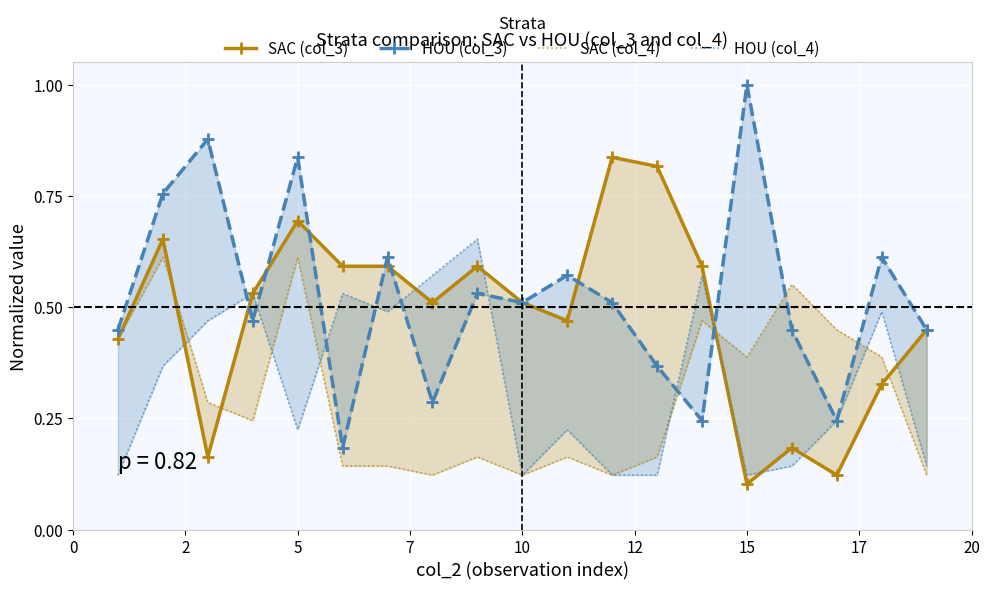

Reading left to right, list all the values displayed in this chart.

SAC (col_3): 0.4	0.7	0.2	0.5	0.7	0.6	0.6	0.5	0.6	0.5	0.5	0.8	0.8	0.6	0.1	0.2	0.1	0.3	0.4
HOU (col_3): 0.4	0.8	0.9	0.5	0.8	0.2	0.6	0.3	0.5	0.5	0.6	0.5	0.4	0.2	1.0	0.4	0.2	0.6	0.4
SAC (col_4): 0.4	0.6	0.3	0.2	0.6	0.1	0.1	0.1	0.2	0.1	0.2	0.1	0.2	0.5	0.4	0.6	0.4	0.4	0.1
HOU (col_4): 0.1	0.4	0.5	0.5	0.2	0.5	0.5	0.6	0.7	0.1	0.2	0.1	0.1	0.6	0.1	0.1	0.2	0.5	0.1